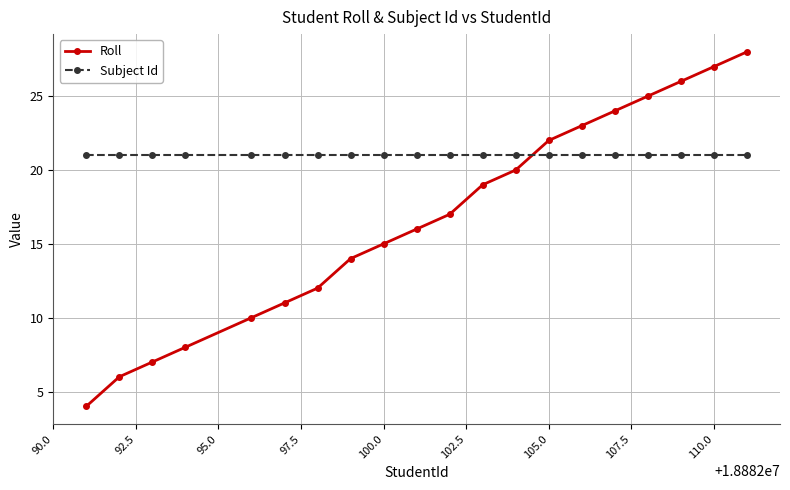

At how many categories does at least one series exceed 17?

20